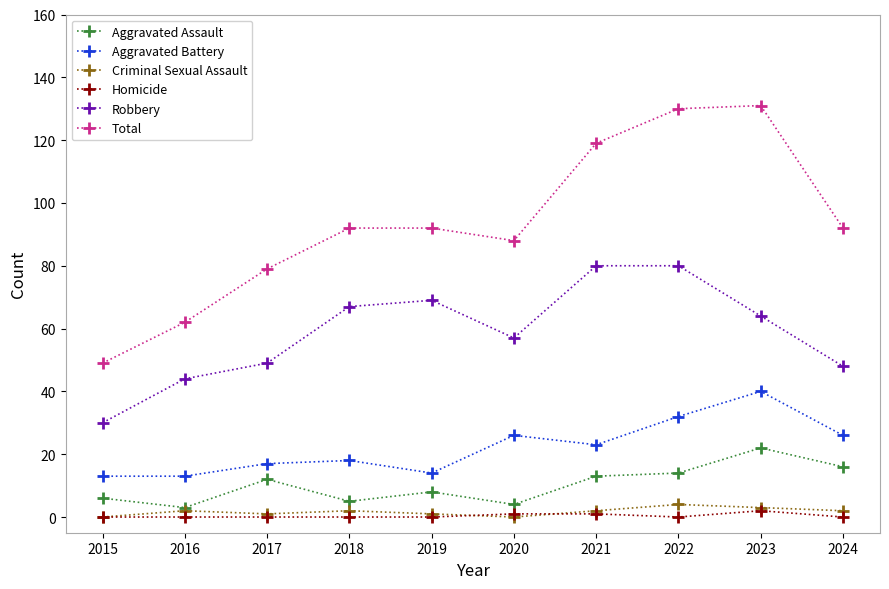

What is the spread (max minus min) of values at 2020?

88